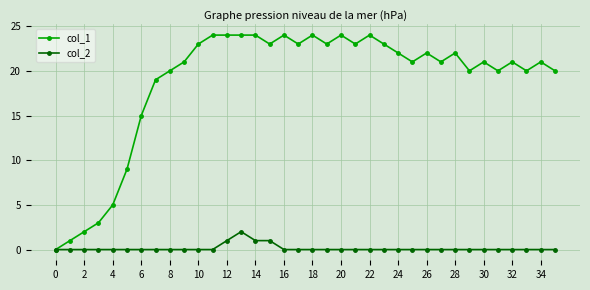

At how many categories does at least one series exceed 16?

29